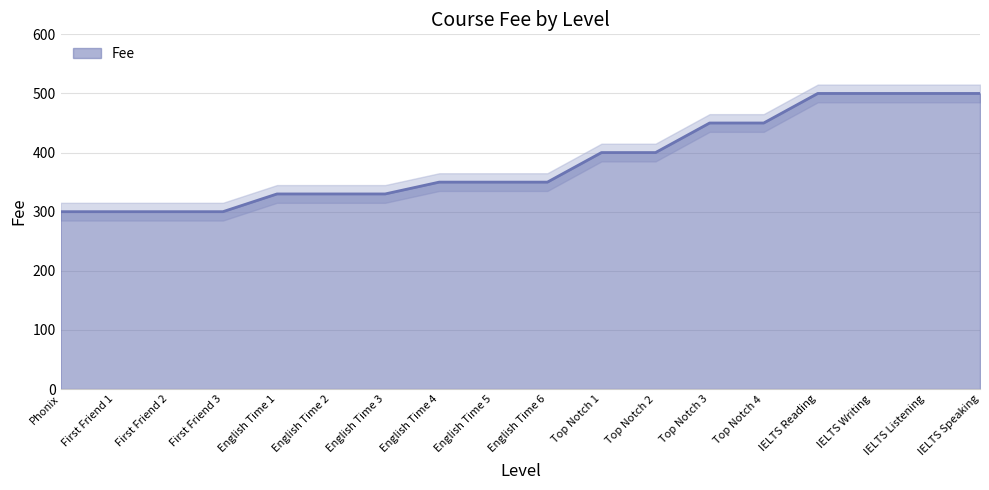

What is the label of the 12th point from the right?

English Time 3